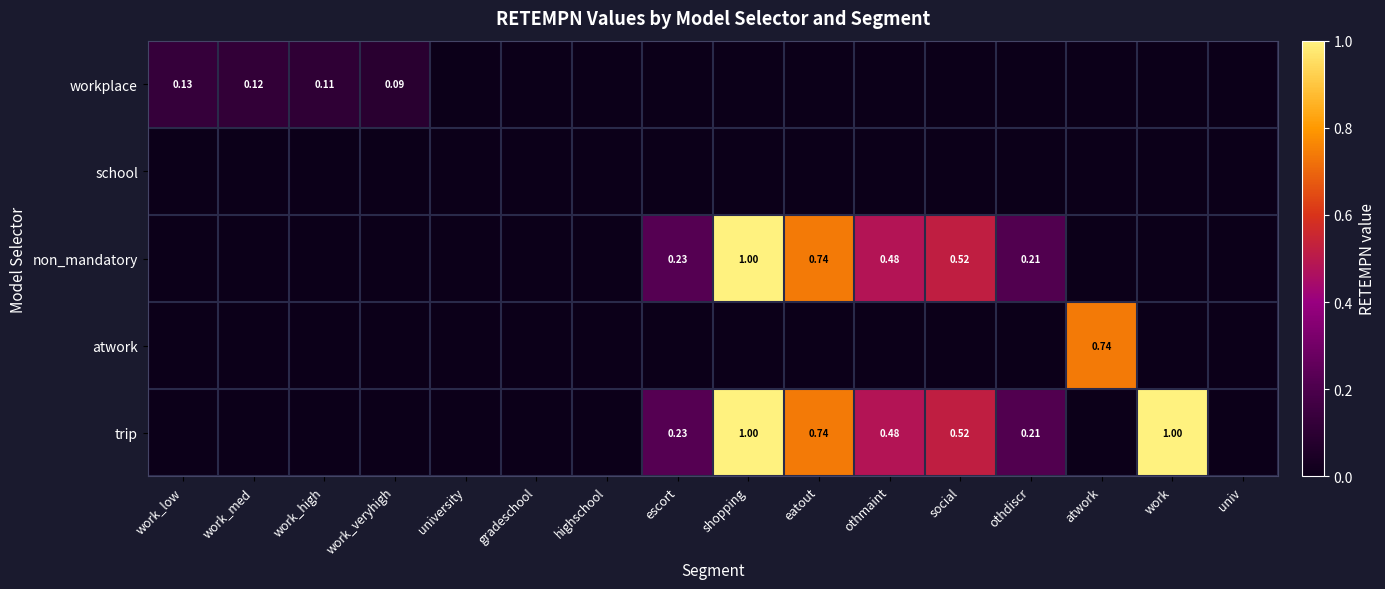

How many values in trip are above zero?

7